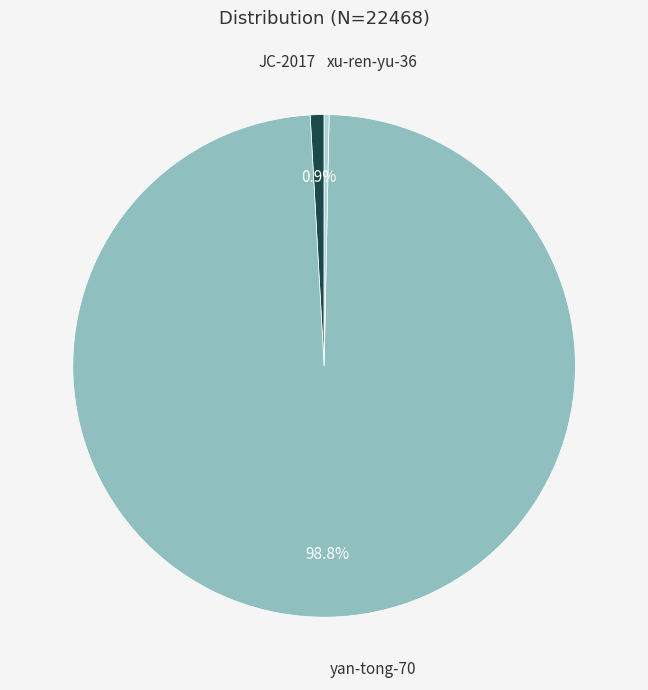

What is the ratio of the value at JC-2017 to the value at xu-ren-yu-36?

2.8